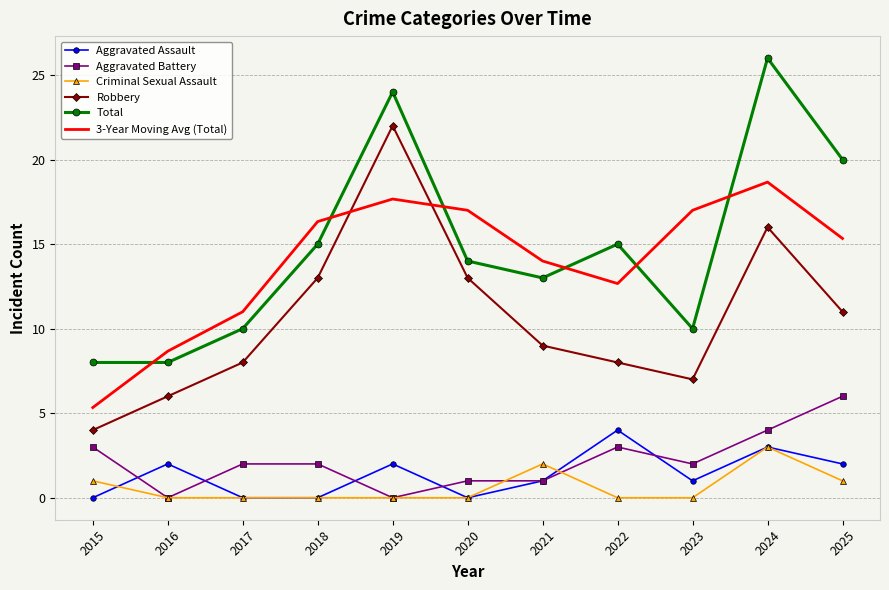

Reading left to right, transcribe all the data shown in this chart.

Aggravated Assault: 0.0	2.0	0.0	0.0	2.0	0.0	1.0	4.0	1.0	3.0	2.0
Aggravated Battery: 3.0	0.0	2.0	2.0	0.0	1.0	1.0	3.0	2.0	4.0	6.0
Criminal Sexual Assault: 1.0	0.0	0.0	0.0	0.0	0.0	2.0	0.0	0.0	3.0	1.0
Robbery: 4.0	6.0	8.0	13.0	22.0	13.0	9.0	8.0	7.0	16.0	11.0
Total: 8.0	8.0	10.0	15.0	24.0	14.0	13.0	15.0	10.0	26.0	20.0
3-Year Moving Avg (Total): 5.3	8.7	11.0	16.3	17.7	17.0	14.0	12.7	17.0	18.7	15.3